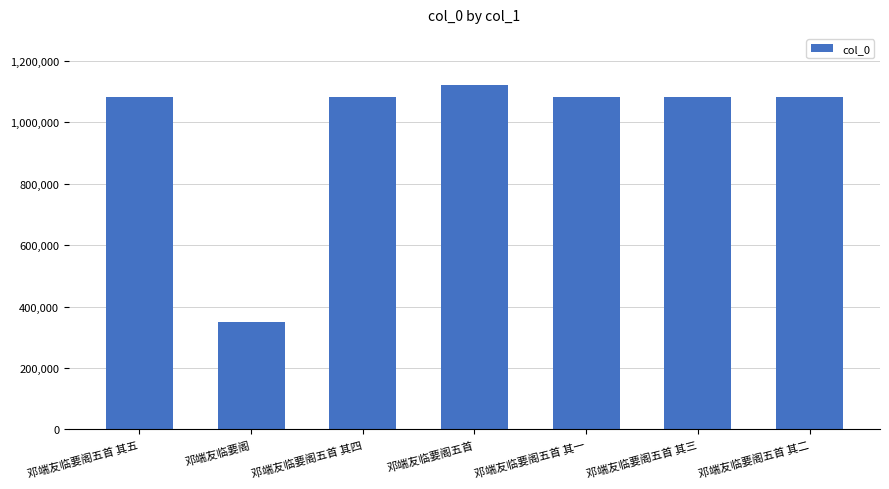

The value at 邓端友临要阁五首 其五 is 674673. True or false?

False